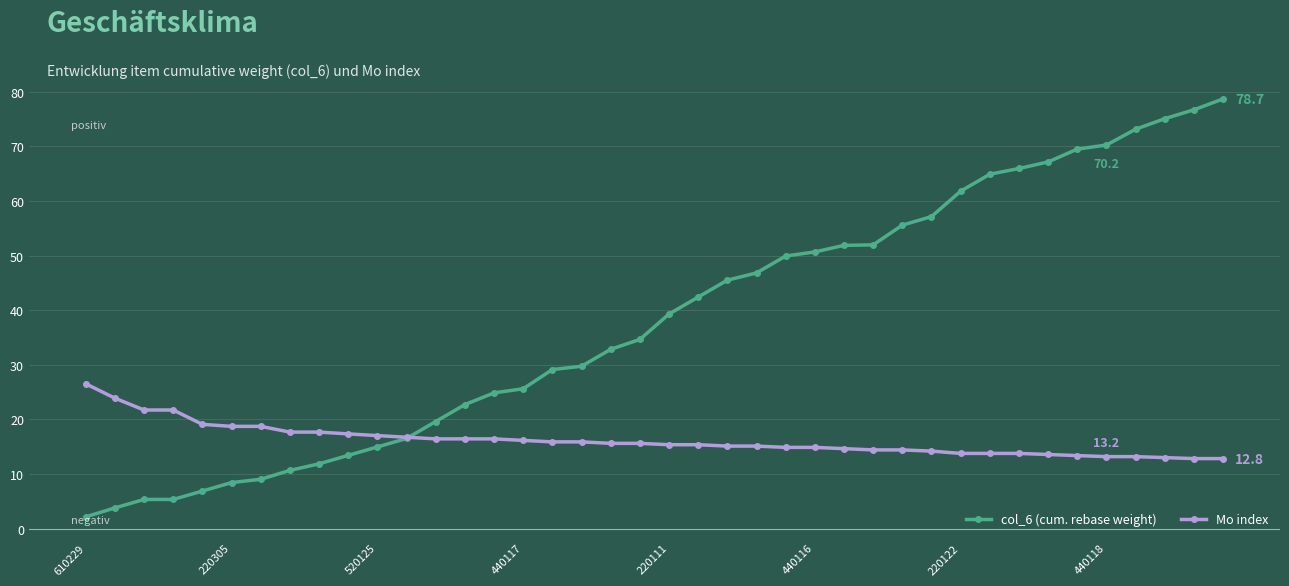

Rank the series by their maximum value, from highest to lowest.

col_6 (cum. rebase weight), Mo index